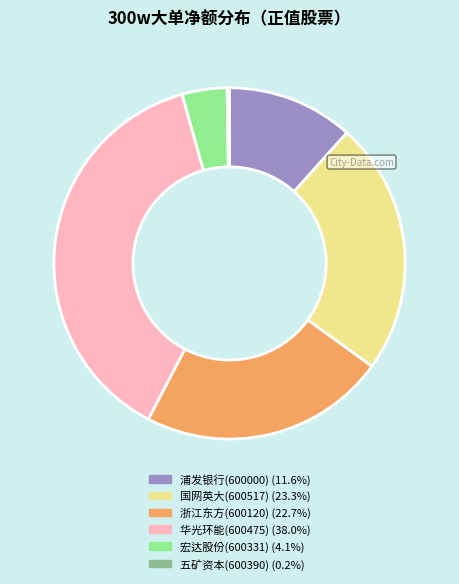

Is 浙江东方(600120) the majority of the pie?

No